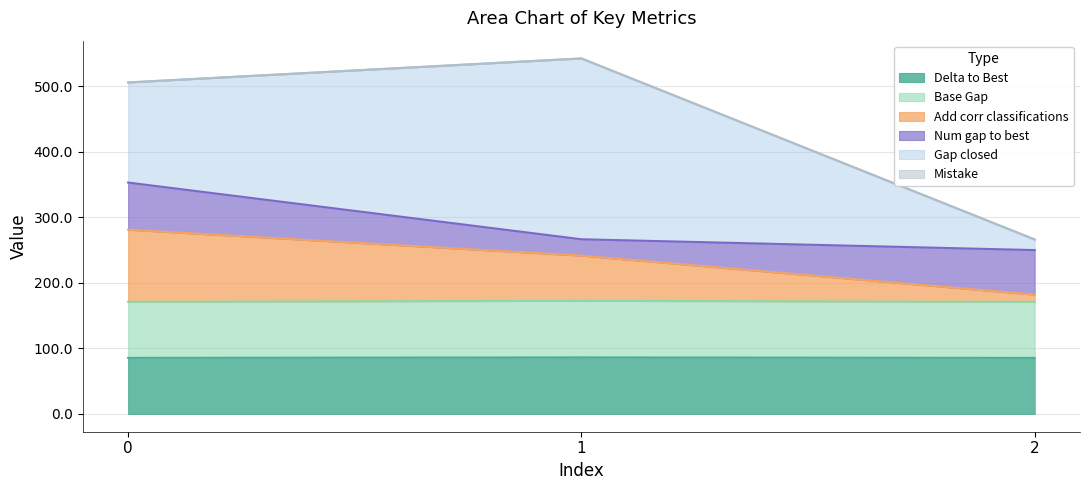

Is it true that Delta to Best equals 86.3 at 1?

True